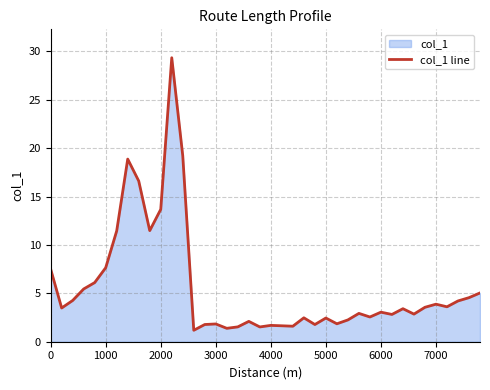

The value at 0 is 7.5. True or false?

True